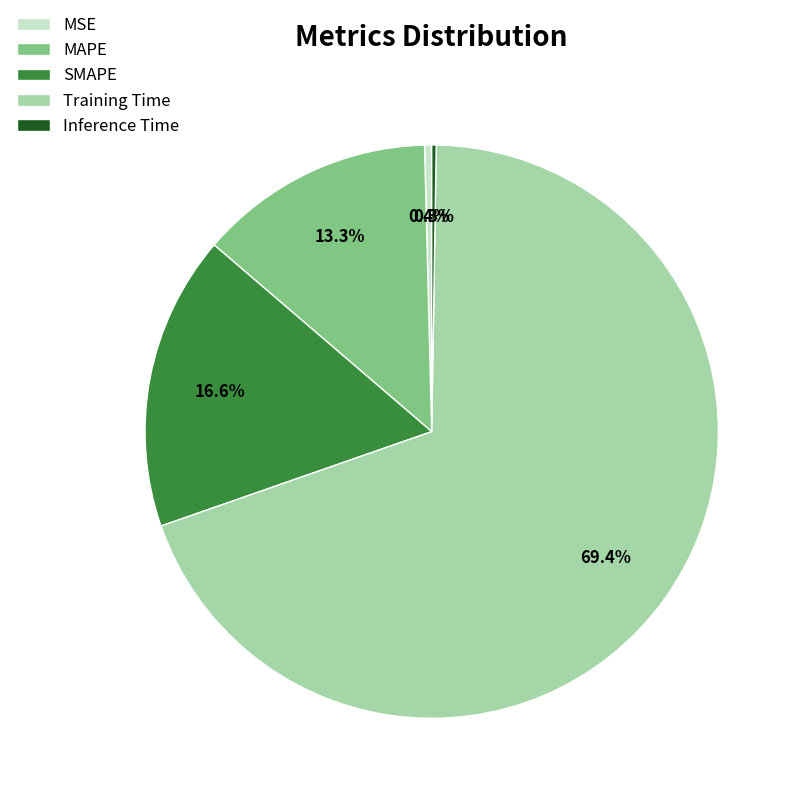

Which has a higher value, MAPE or SMAPE?

SMAPE